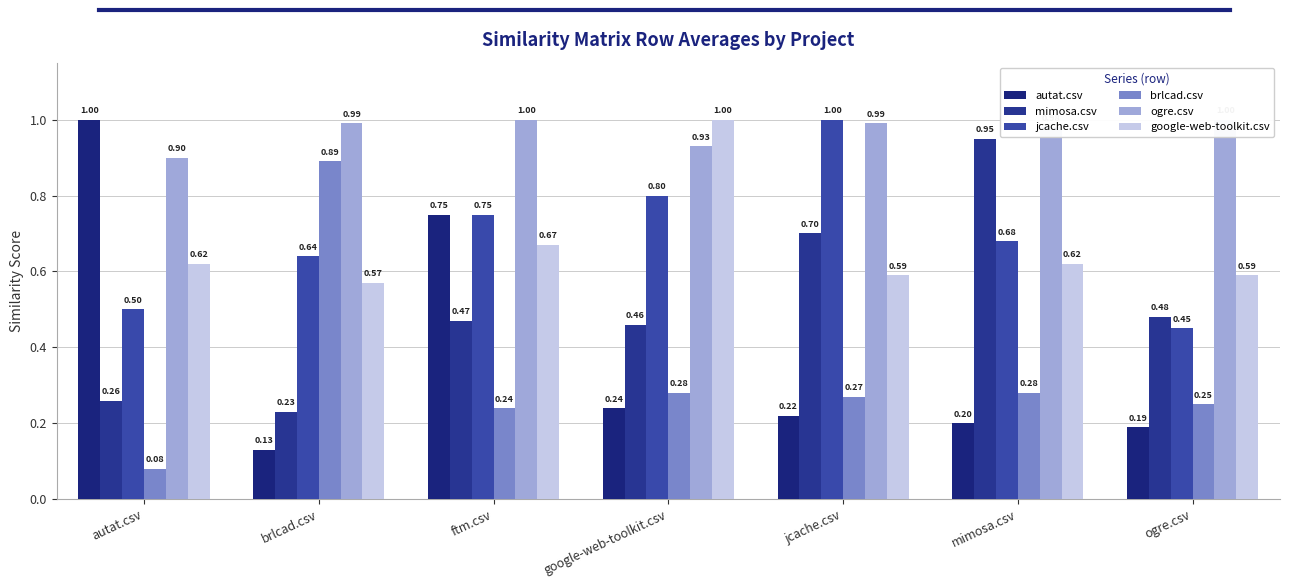

How many series are shown in this chart?

6